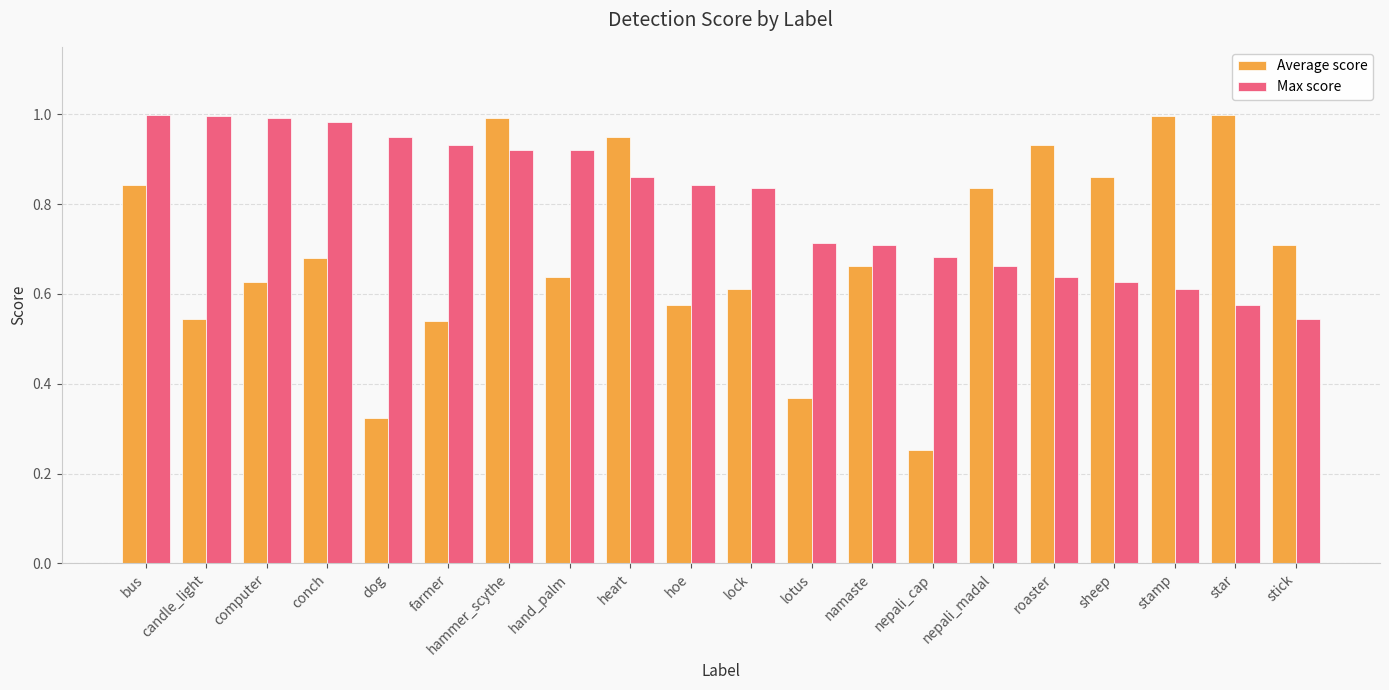

The Max score series shows 1.0 at computer. True or false?

True